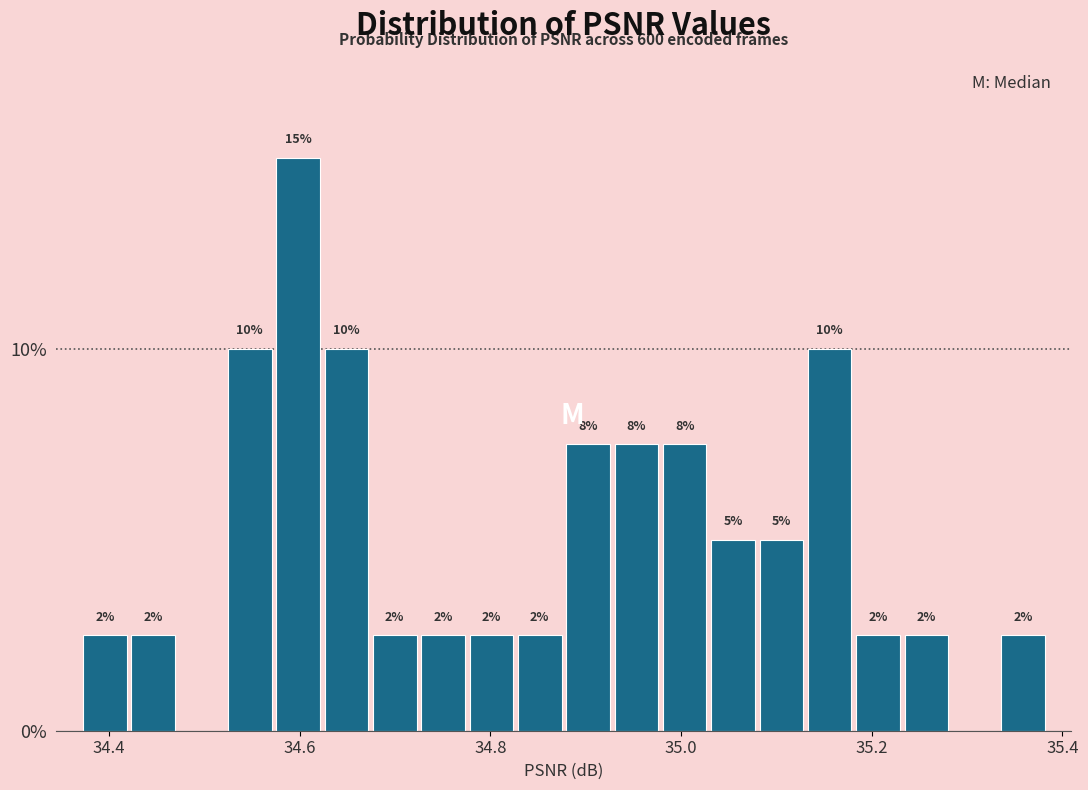

Around what value on the x-axis is the tallest bar? Give the approximate position of its centre, as read against the axis.

34.60